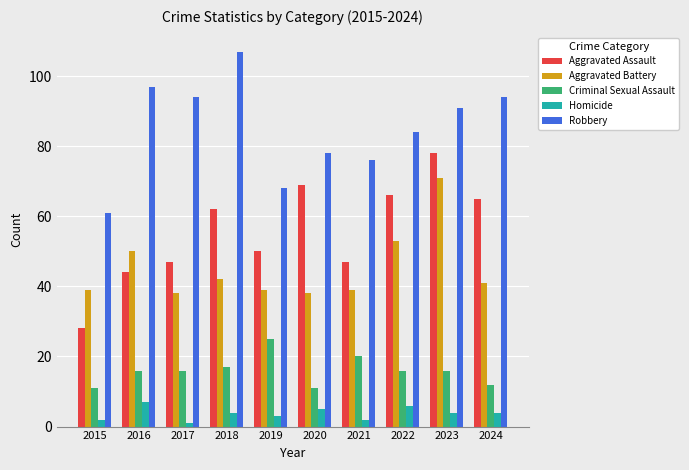

What is the minimum value for Robbery?

61